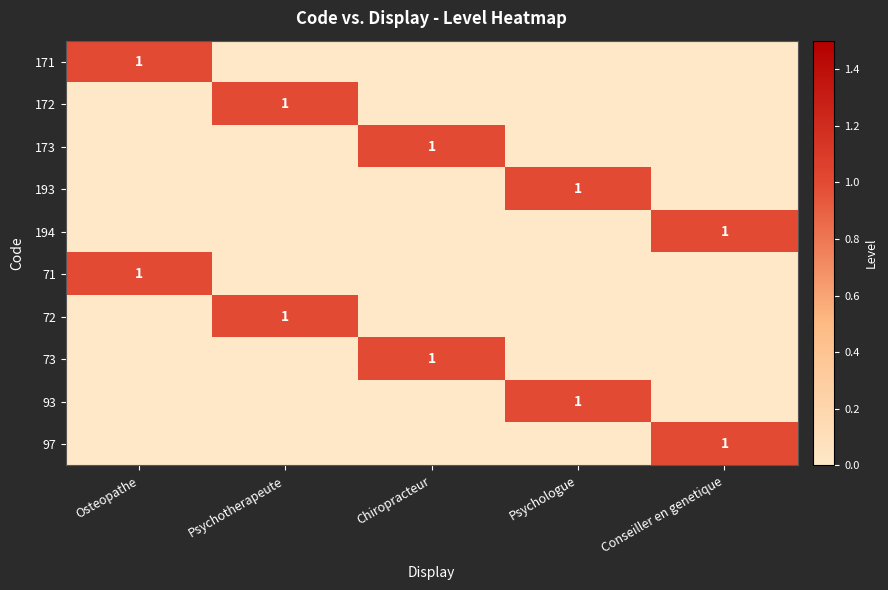

True or false: 97 has a value of 1 at Conseiller en genetique.

True